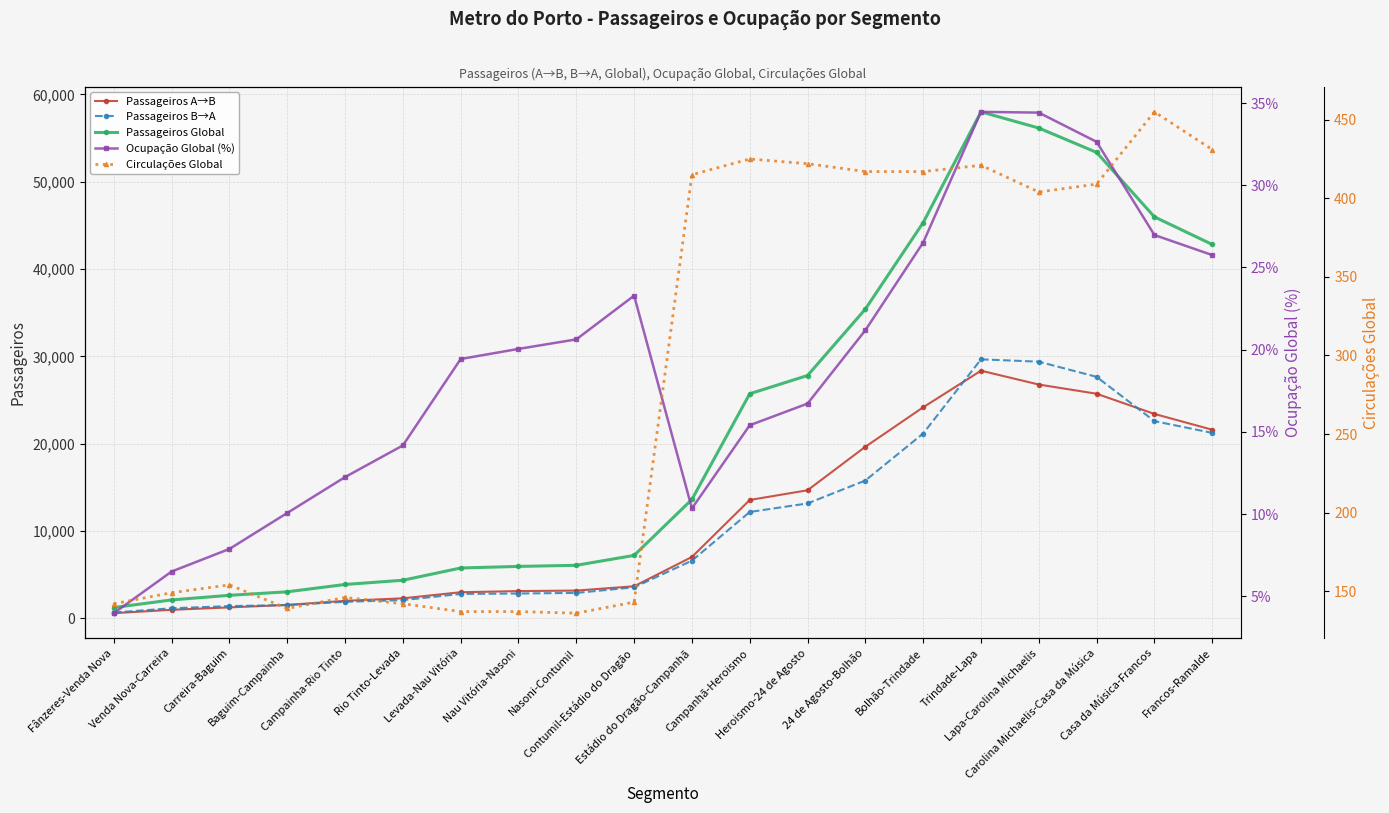

Reading right to left, what are all the values shown in this chart?

Passageiros A→B: 21589.1	23400.1	25712.9	26767.8	28354.4	24160.3	19639.9	14654.6	13543.4	7014.7	3655.2	3162.5	3104.9	2972.5	2276.0	1986.7	1518.3	1236.8	957.8	575.0
Passageiros B→A: 21228.2	22575.2	27649.5	29386.1	29654.3	21156.1	15771.6	13147.0	12167.9	6590.2	3536.5	2896.1	2826.7	2777.3	2070.9	1875.6	1503.3	1383.1	1134.8	642.5
Passageiros Global: 42817.3	45975.4	53362.4	56153.9	58008.7	45316.4	35411.6	27801.6	25711.2	13604.8	7191.7	6058.5	5931.6	5749.8	4347.0	3862.4	3021.6	2620.0	2092.5	1217.5
Ocupação Global (%): 25.8	27.0	32.6	34.4	34.5	26.5	21.2	16.7	15.4	10.3	23.3	20.6	20.0	19.4	14.2	12.2	10.1	7.9	6.5	4.0
Circulações Global: 431.0	455.0	409.0	404.0	421.0	417.0	417.0	422.0	425.0	415.0	143.0	136.0	137.0	137.0	142.0	146.0	139.0	154.0	149.0	142.0